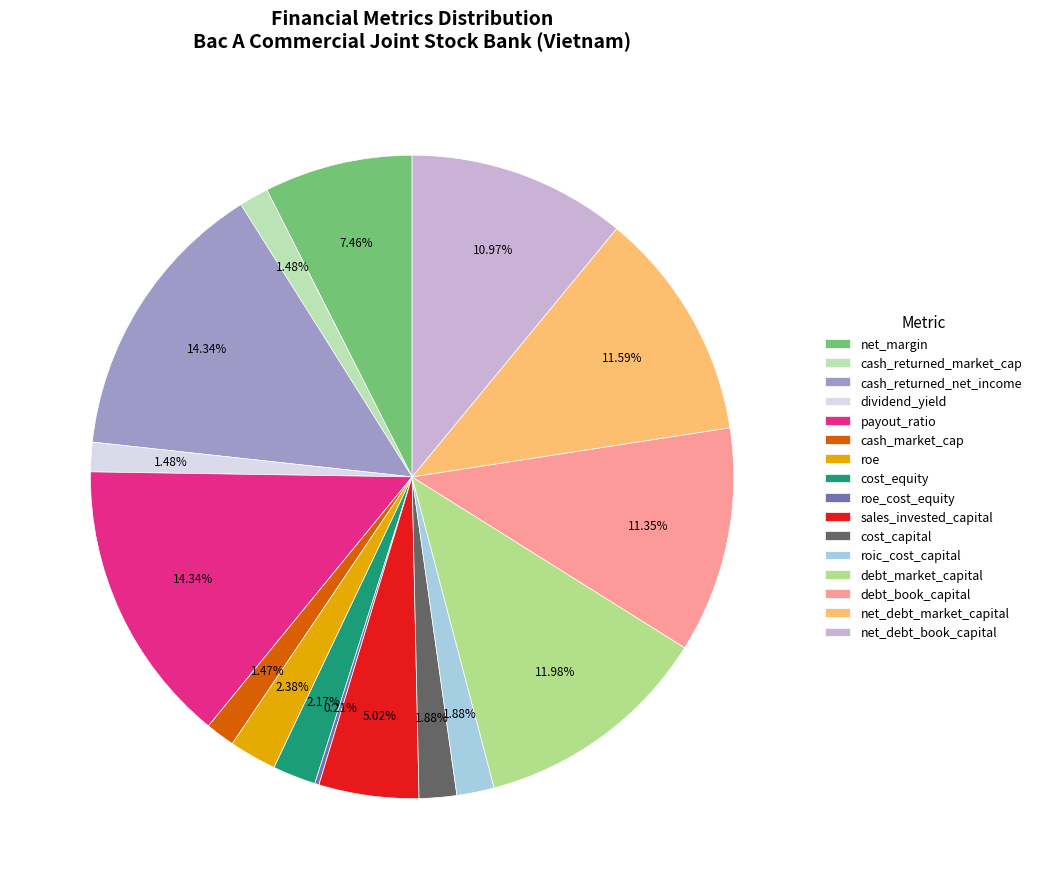

Combined, do roe and net_debt_book_capital account for over 50%?

No